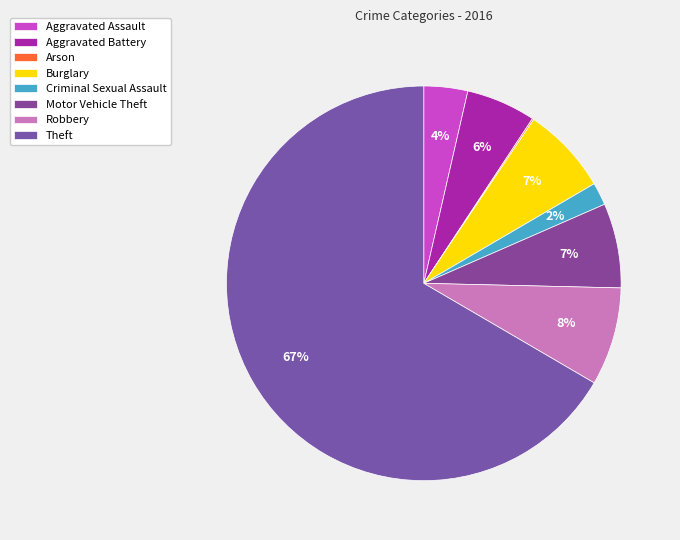

To the nearest percent, what percentage of the pie is Aggravated Battery?

6%